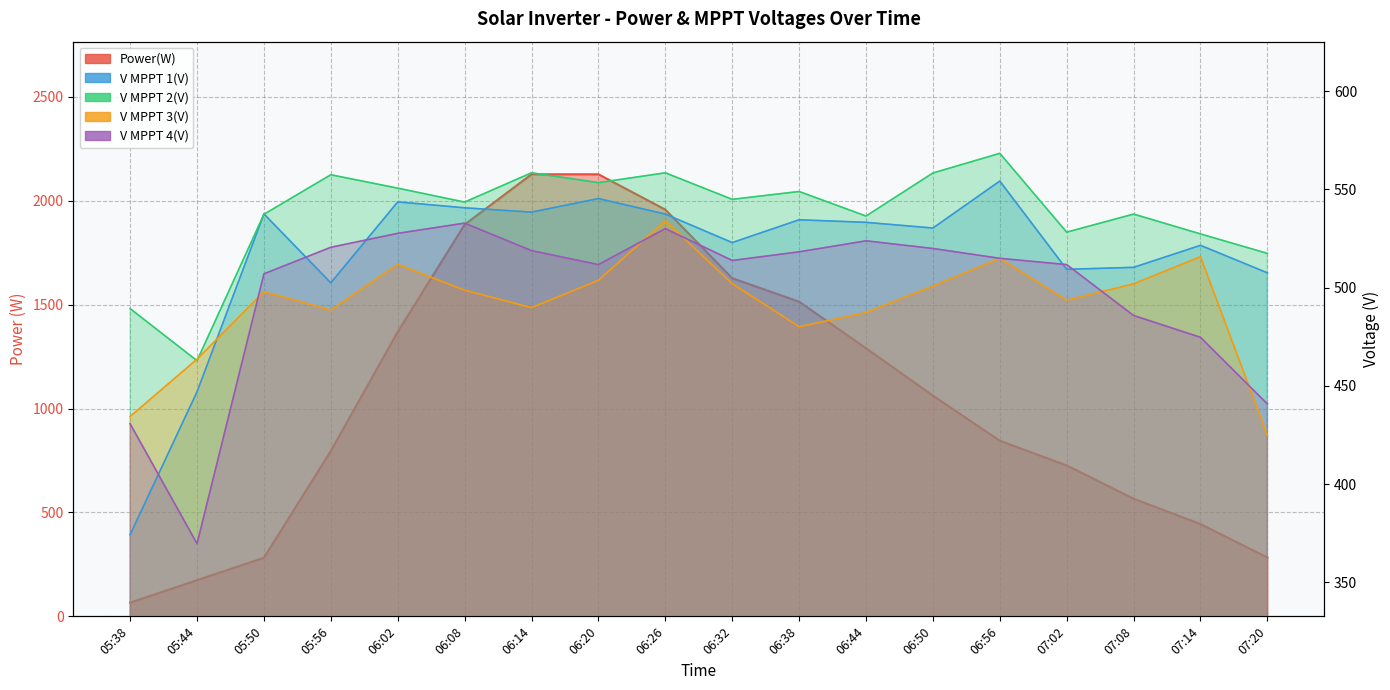

What is the difference between the second highest and second lowest values in the V MPPT 3(V) series?

81.3